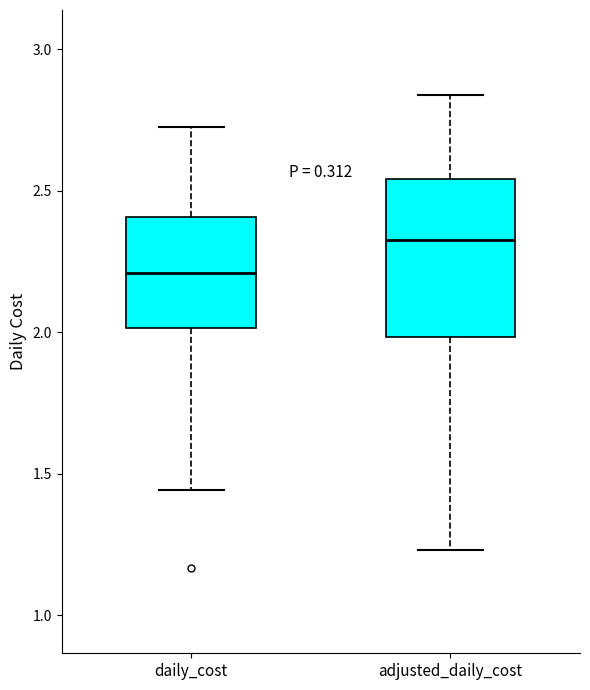

Which box is the tallest, from its lower edge to its upper edge?

adjusted_daily_cost